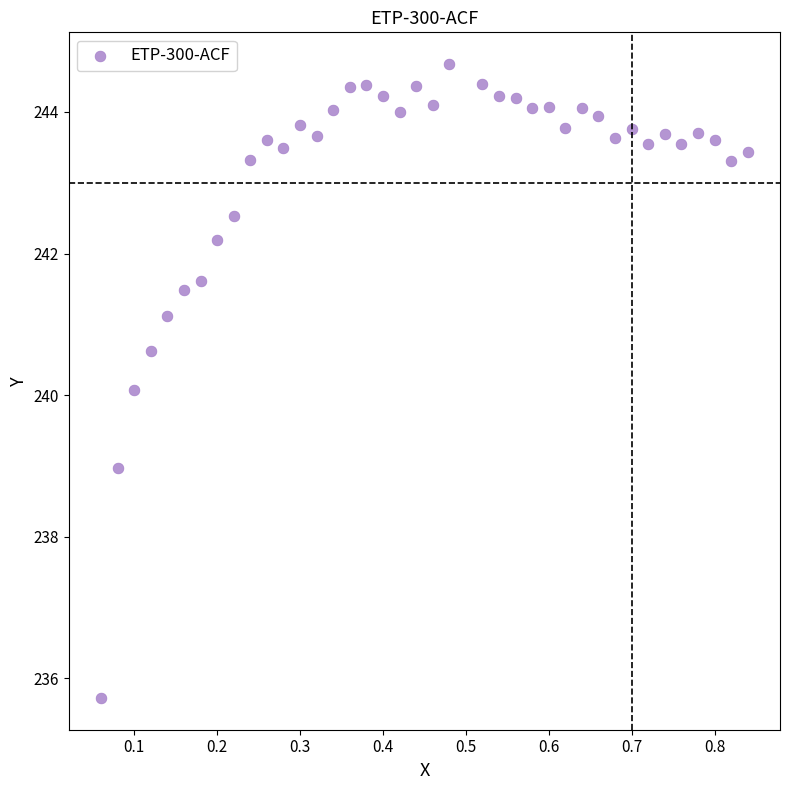

What is the range of X values (max minus min)?

0.8